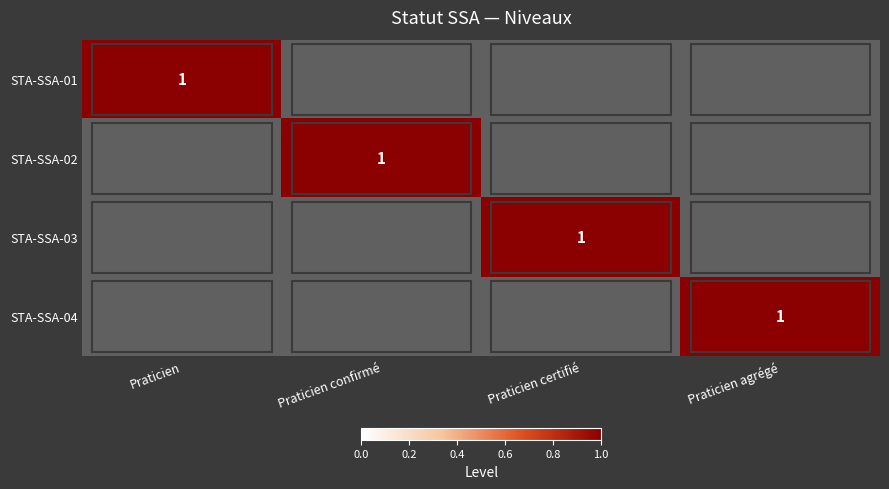

The STA-SSA-04 series shows 0 at Praticien certifié. True or false?

False